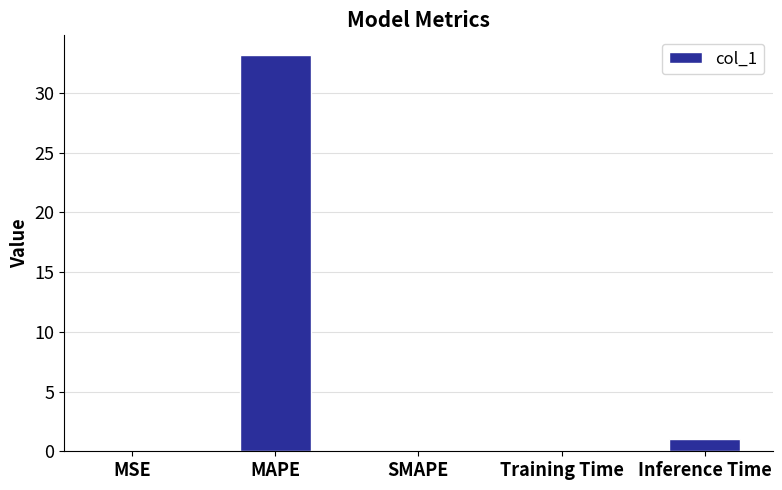

What is the sum of the values at Inference Time and SMAPE?

1.0